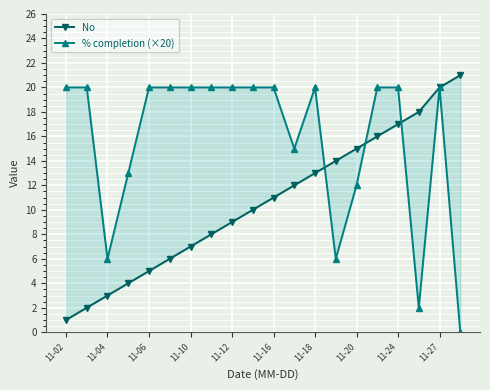

How many interior local peaks does the % completion (×20) series have?

2